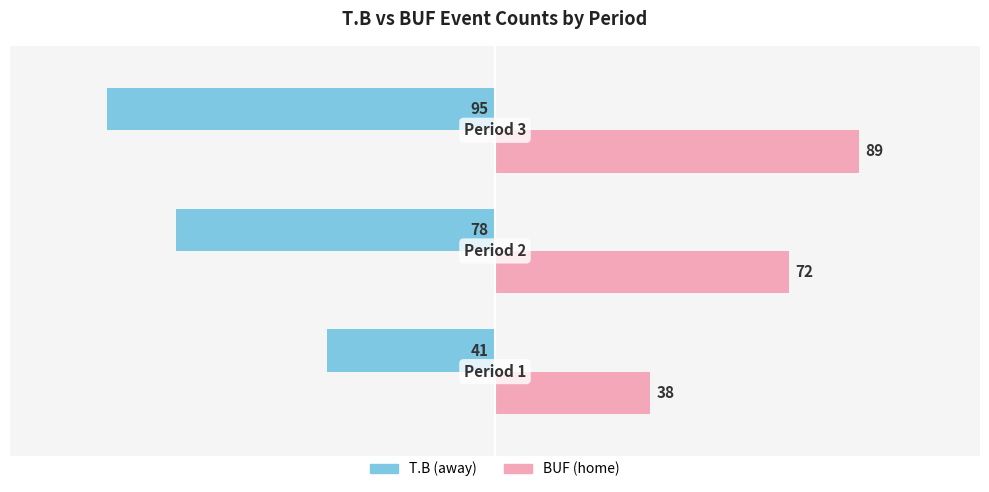

At −50, list the series in order from smallest to largest.

T.B (away), BUF (home)